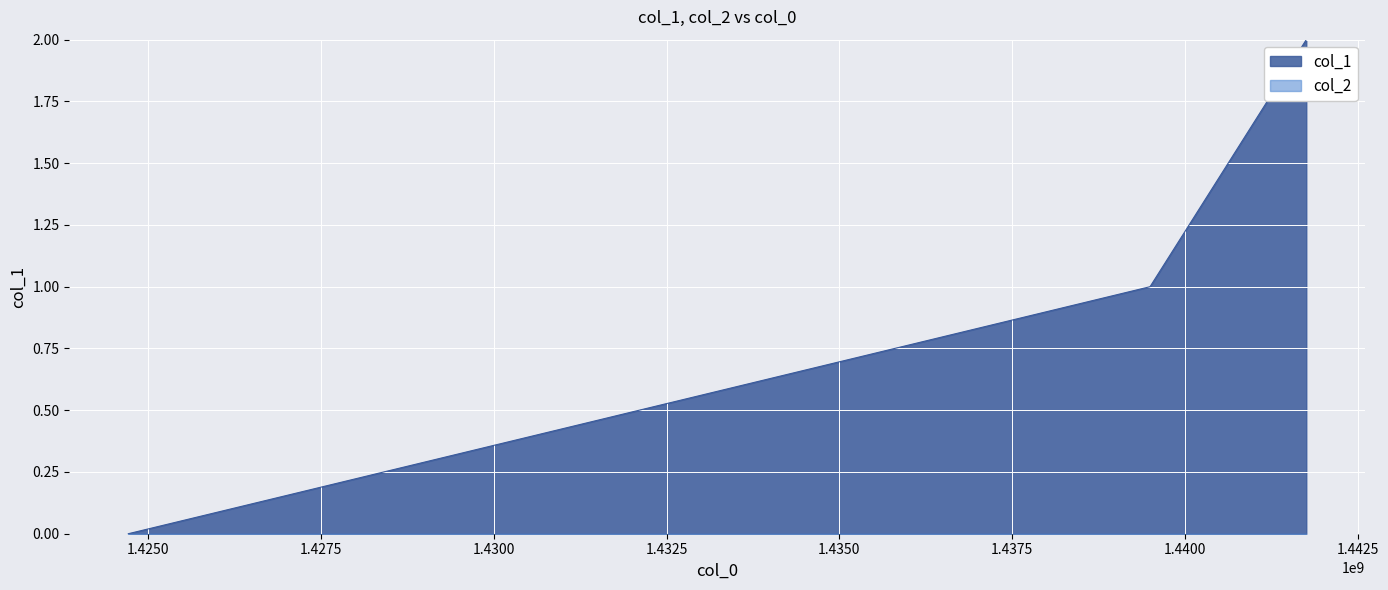

What is the greatest value displayed?

2